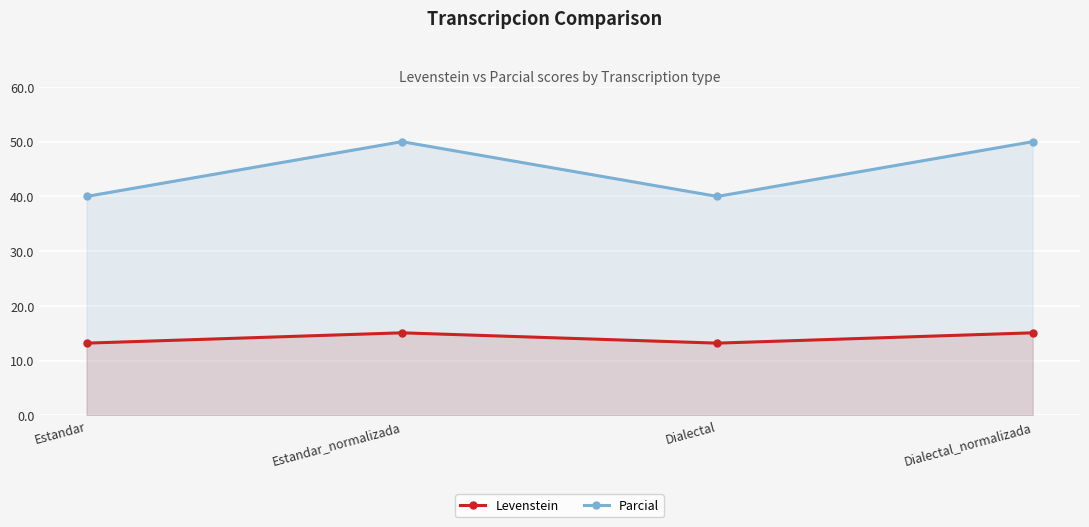

True or false: Parcial and Levenstein intersect in this chart.

False